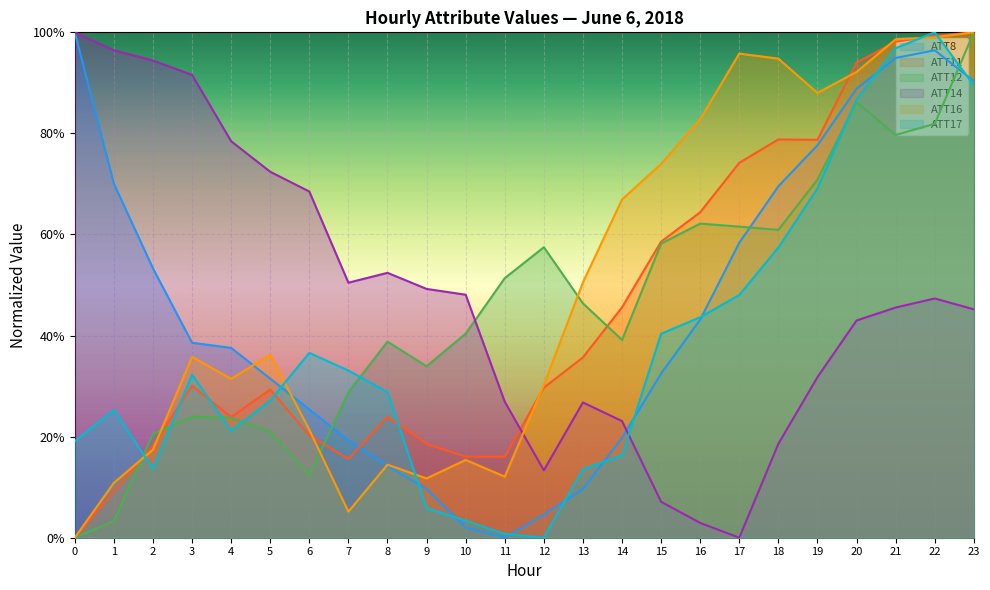

Where is the first local minimum for ATT12?

6